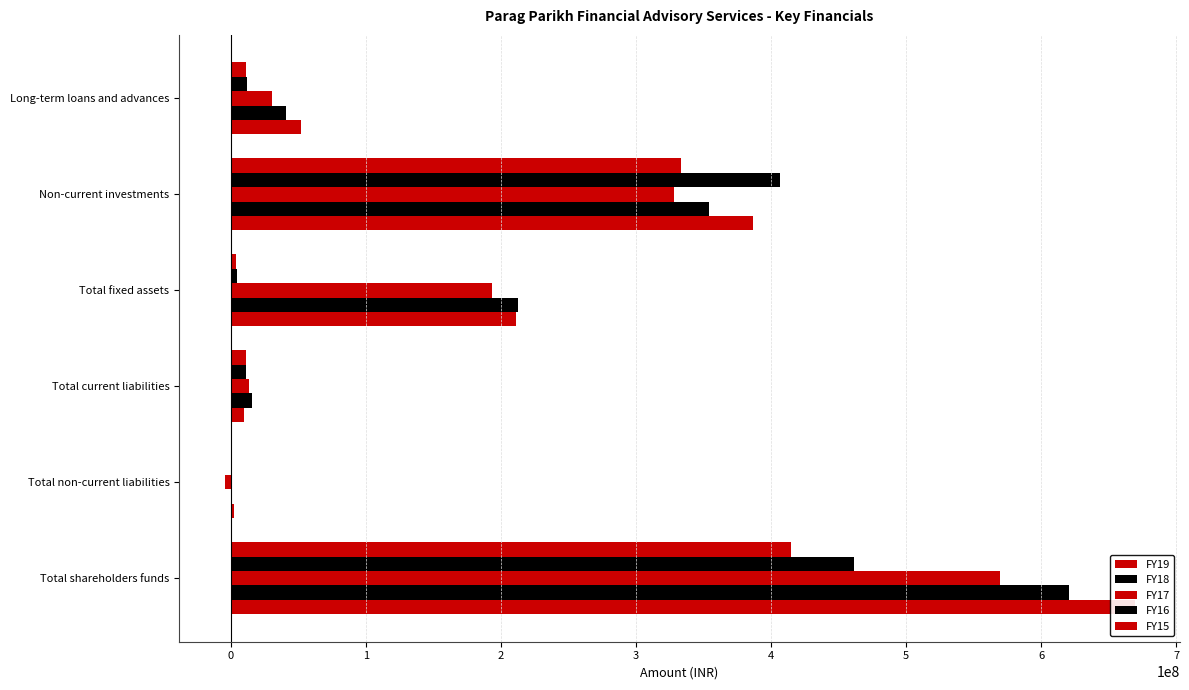

Rank the series by their average value, from highest to lowest.

FY19, FY18, FY17, FY16, FY15